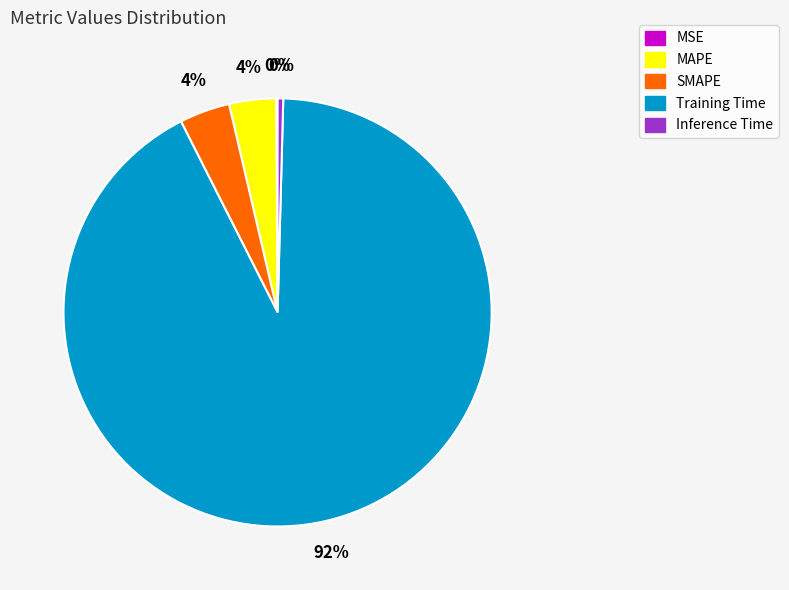

Is the sum of Inference Time and Training Time greater than half?

Yes